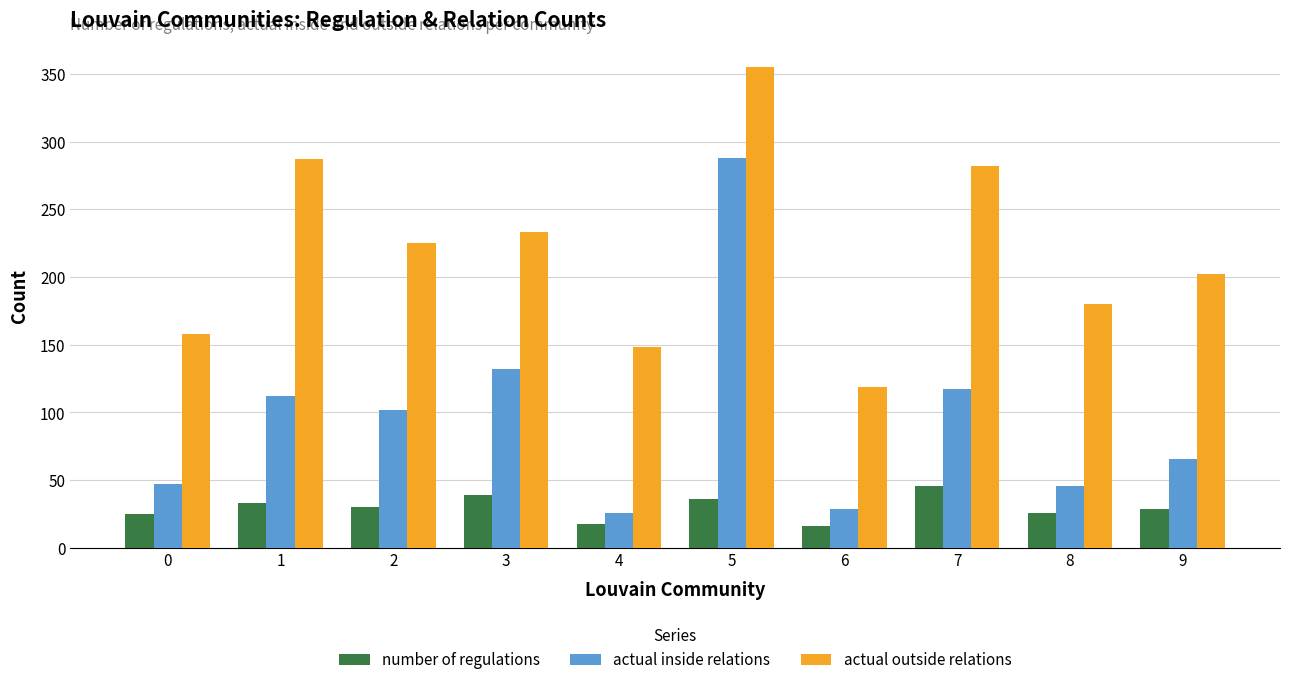

What is the difference between the maximum and minimum values in the number of regulations series?

30